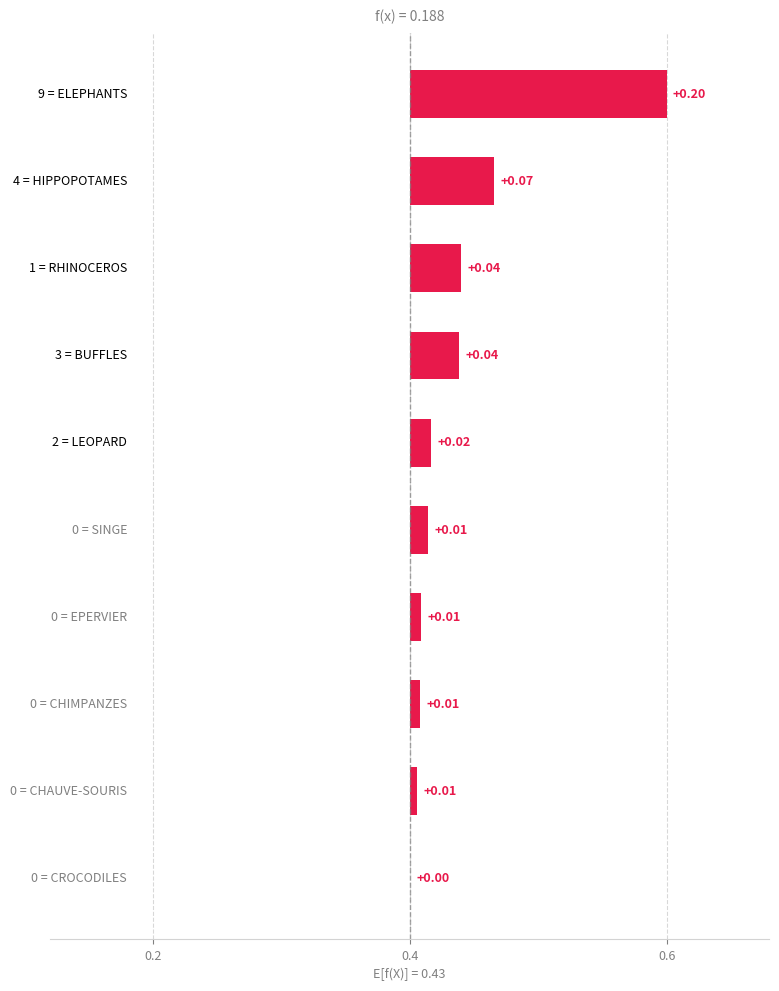

How many bars are there in total?

10